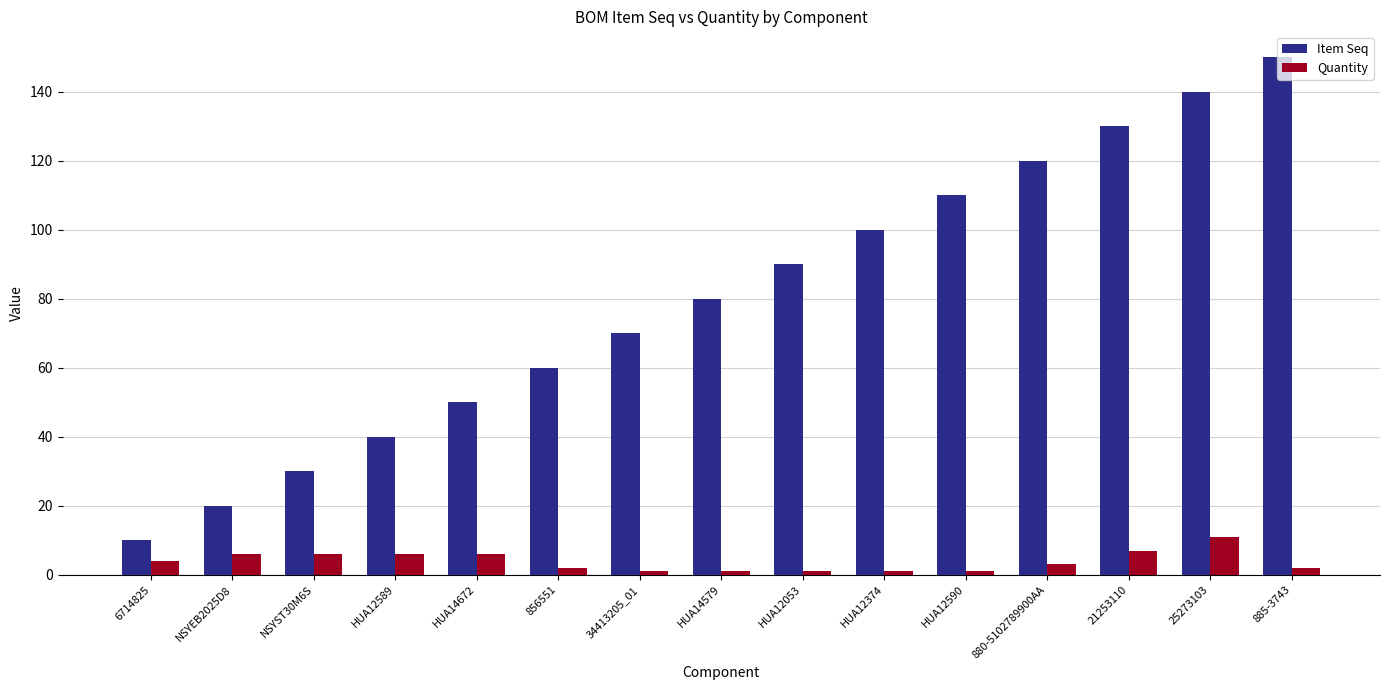

What is the difference between the second highest and second lowest values in the Item Seq series?

120